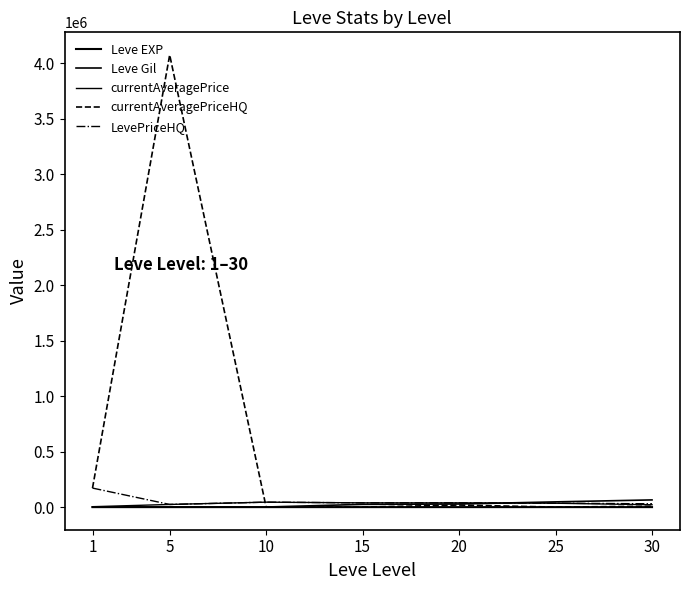

Does the chart have visible grid lines?

No